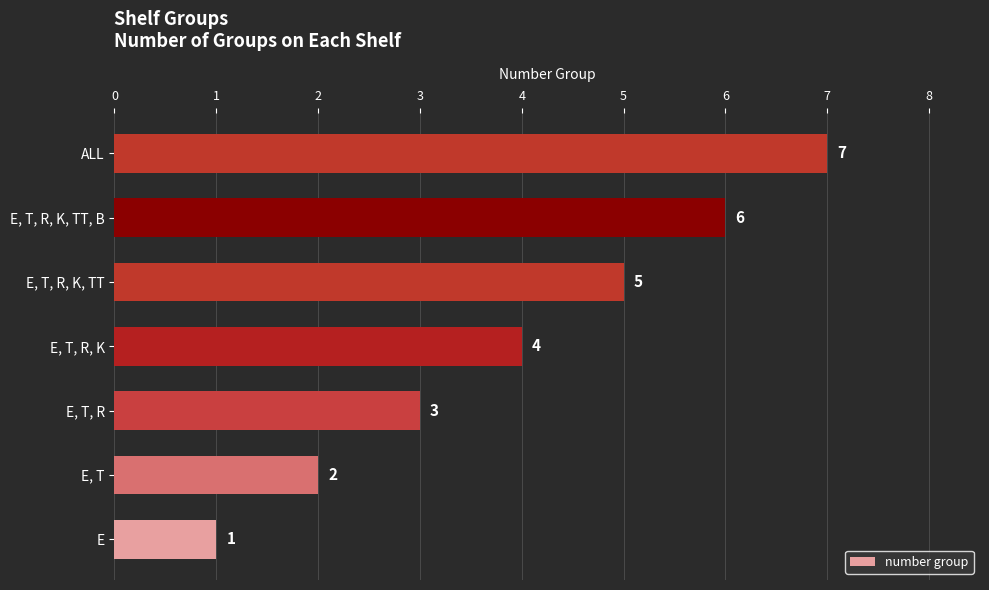

What is the ratio of the value at E, T, R, K, TT to the value at E, T?

2.5